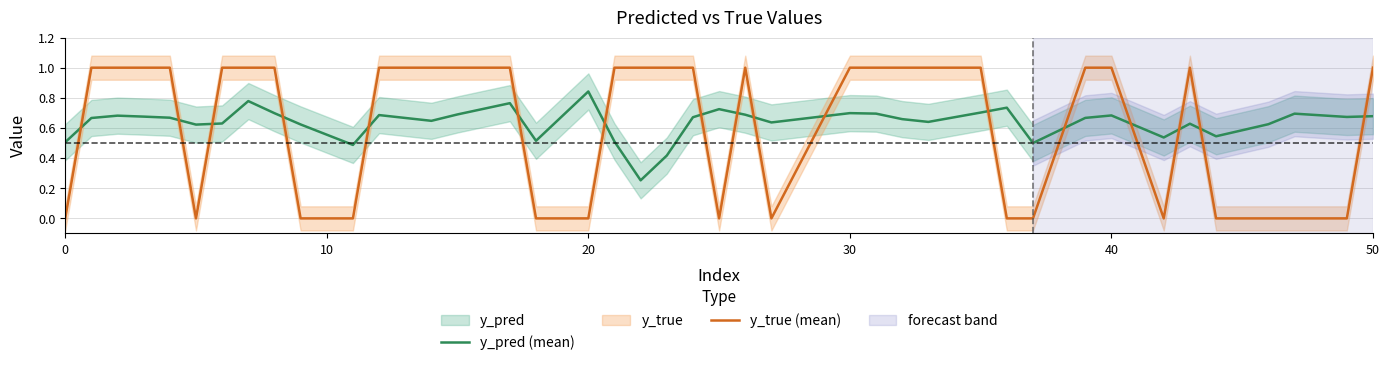

What is the difference between the maximum and minimum values in the y_pred (mean) series?

0.6